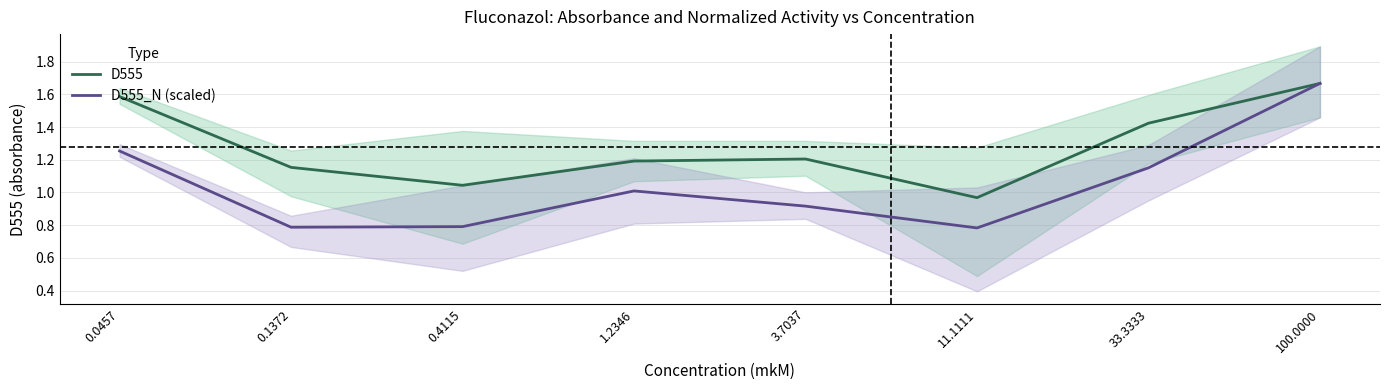

Which series has the largest total across all categories?

D555